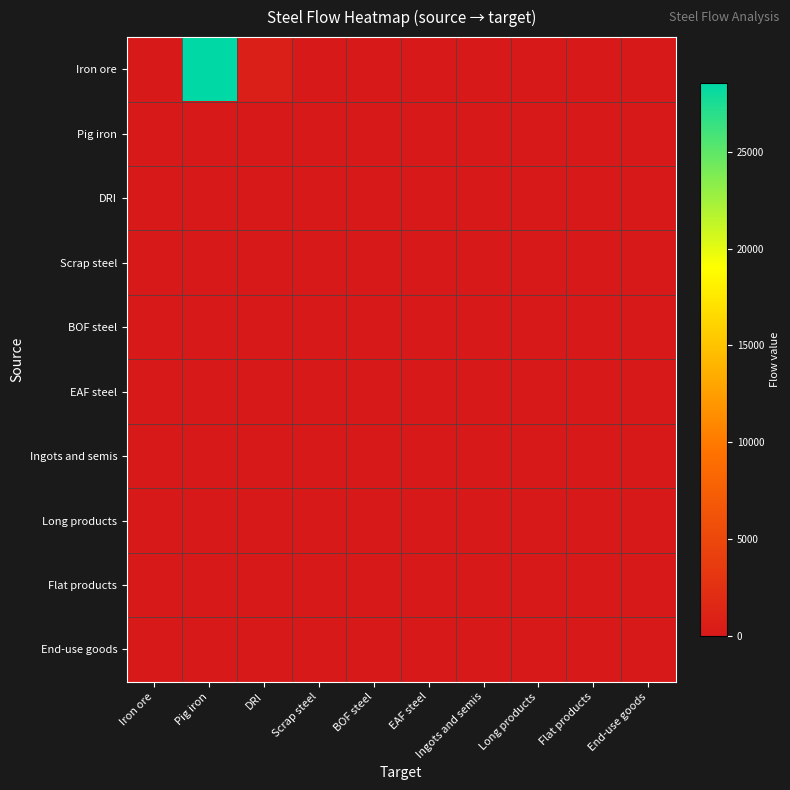

Which series changed the most between Scrap steel and End-use goods?

Iron ore